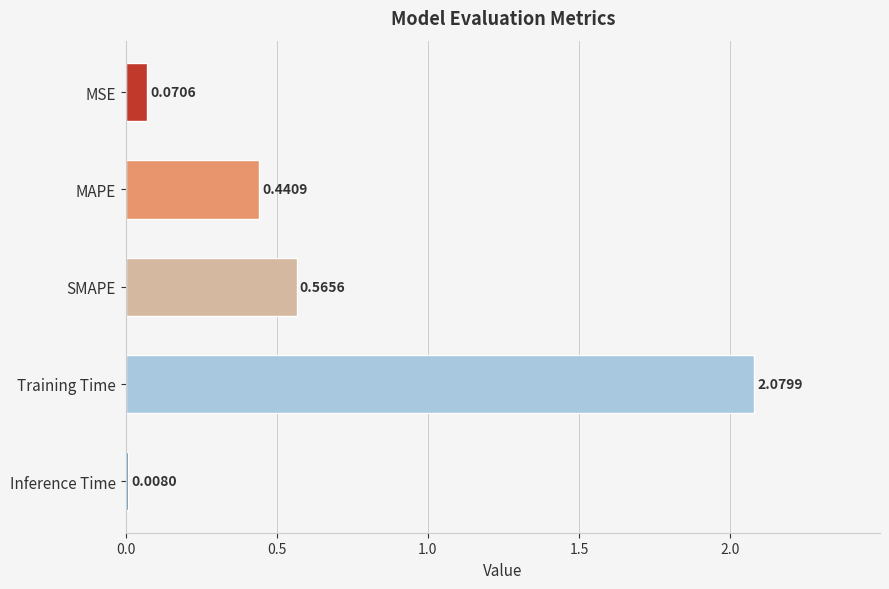

Rank the categories by value from highest to lowest.

Training Time, SMAPE, MAPE, MSE, Inference Time